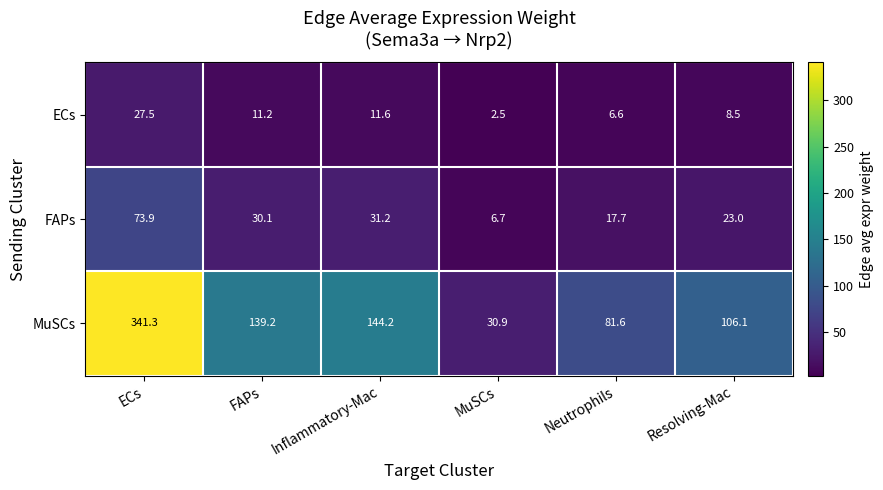

Reading left to right, transcribe all the data shown in this chart.

ECs: 27.5	11.2	11.6	2.5	6.6	8.5
FAPs: 73.9	30.1	31.2	6.7	17.7	23.0
MuSCs: 341.3	139.2	144.2	30.9	81.6	106.1